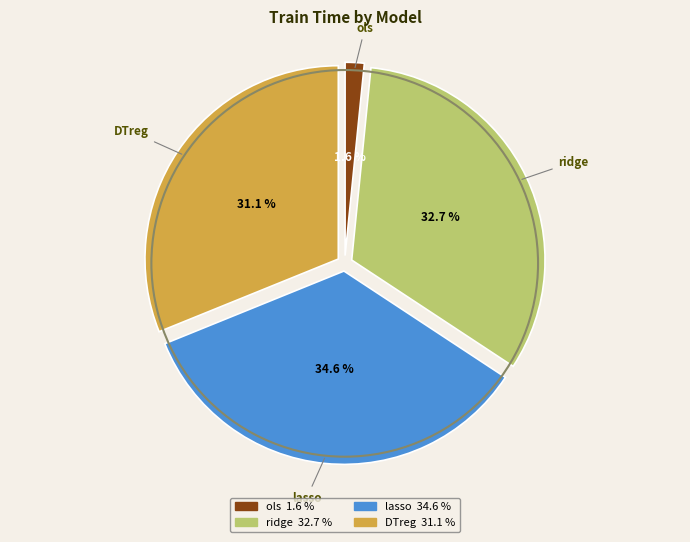

Is there a majority slice in this chart?

No